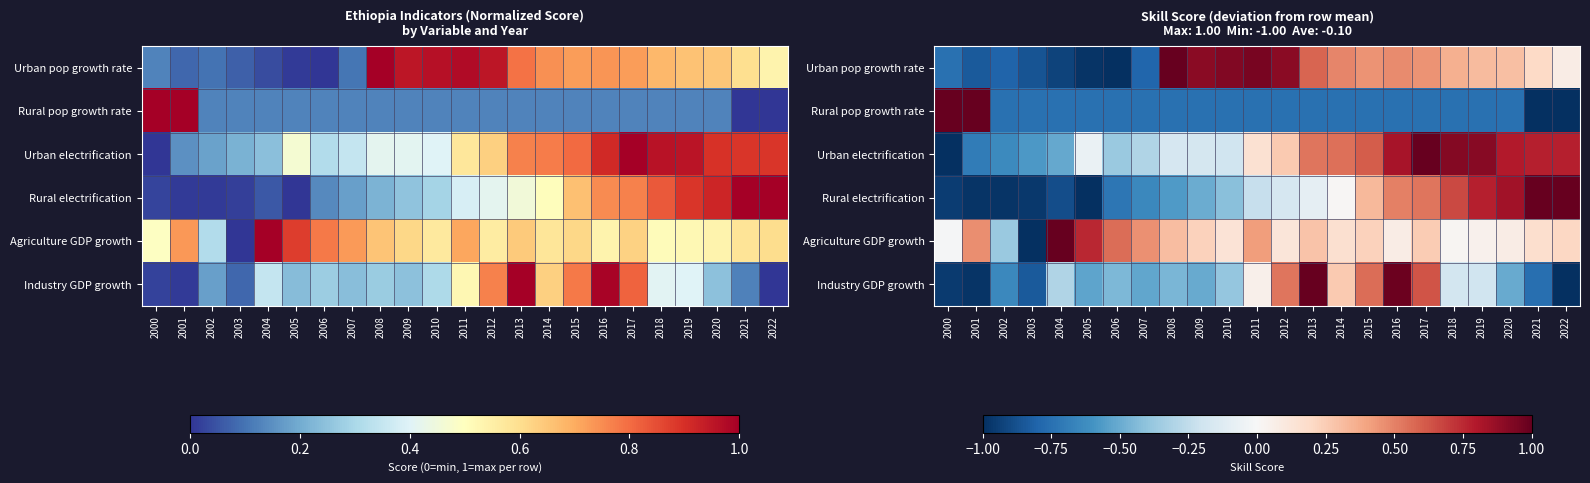

Is it true that Rural electrification equals -1.0 at 2003?

True